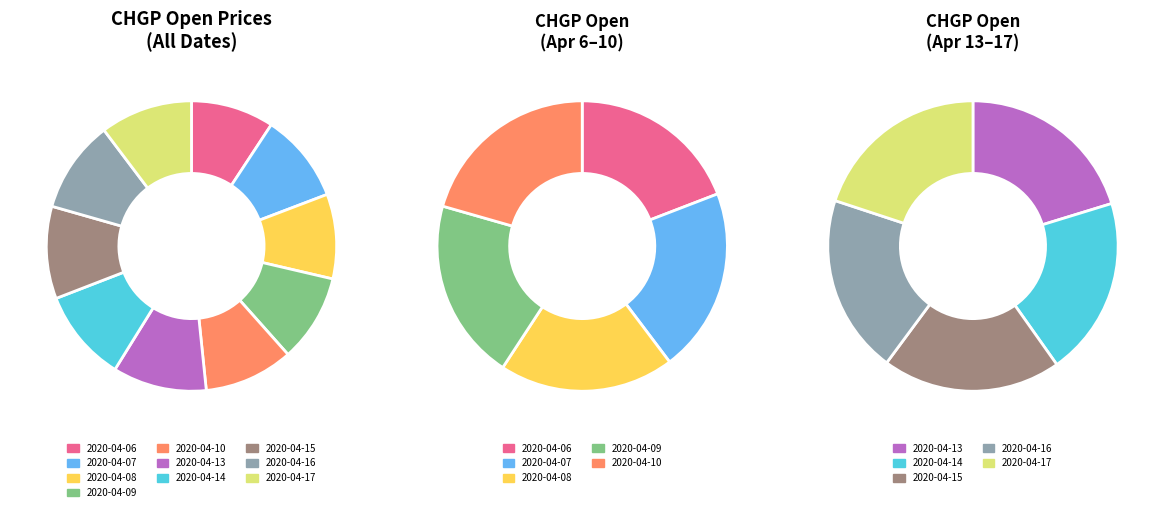

Does any single category account for the majority?

No